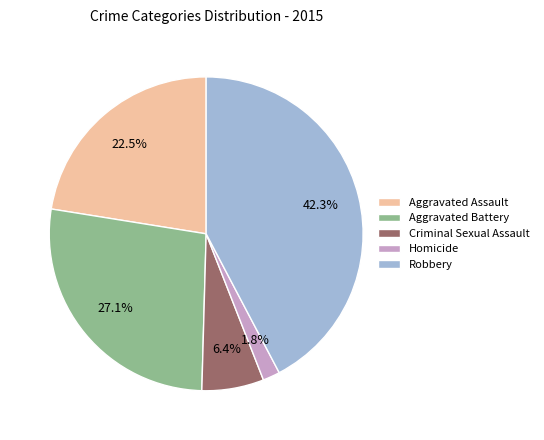

Does Aggravated Assault account for over 50% of the chart?

No